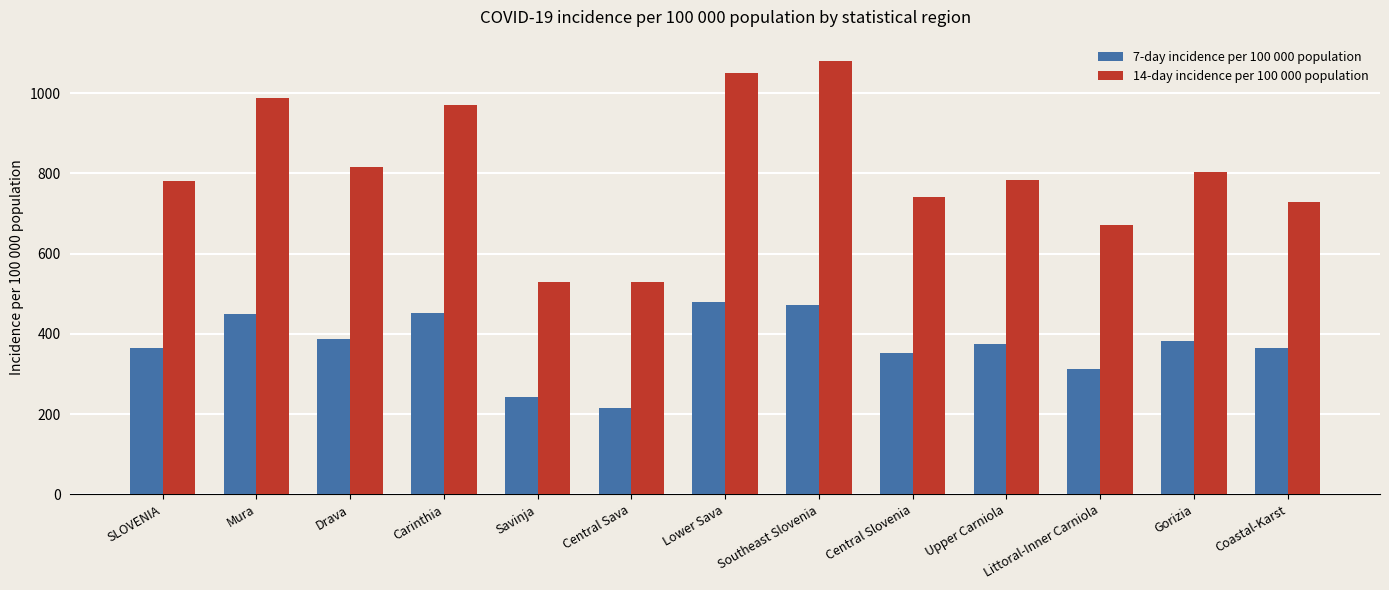

Does the chart contain stacked bars?

No